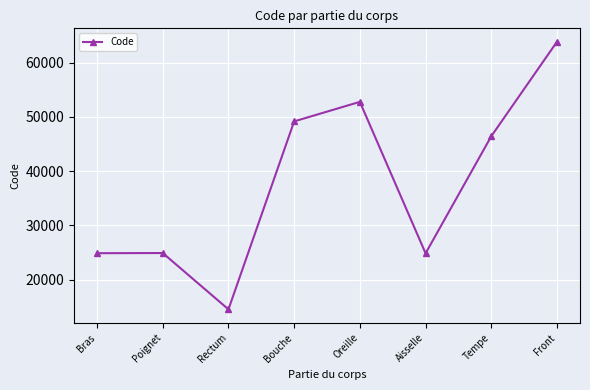

What is the value of the 1st point from the left?

24890